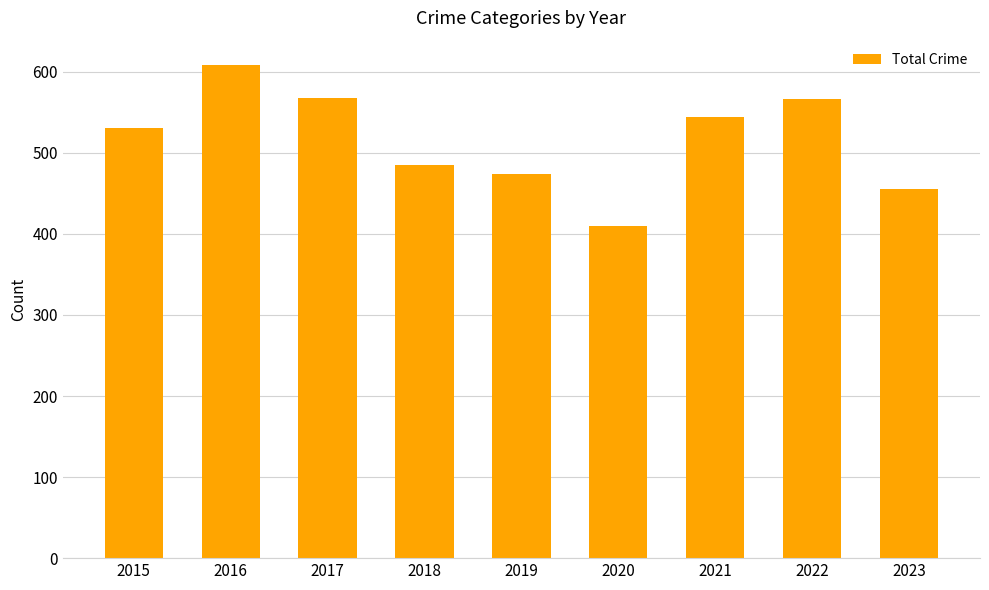

At which category does the chart reach its minimum across all series?

2020